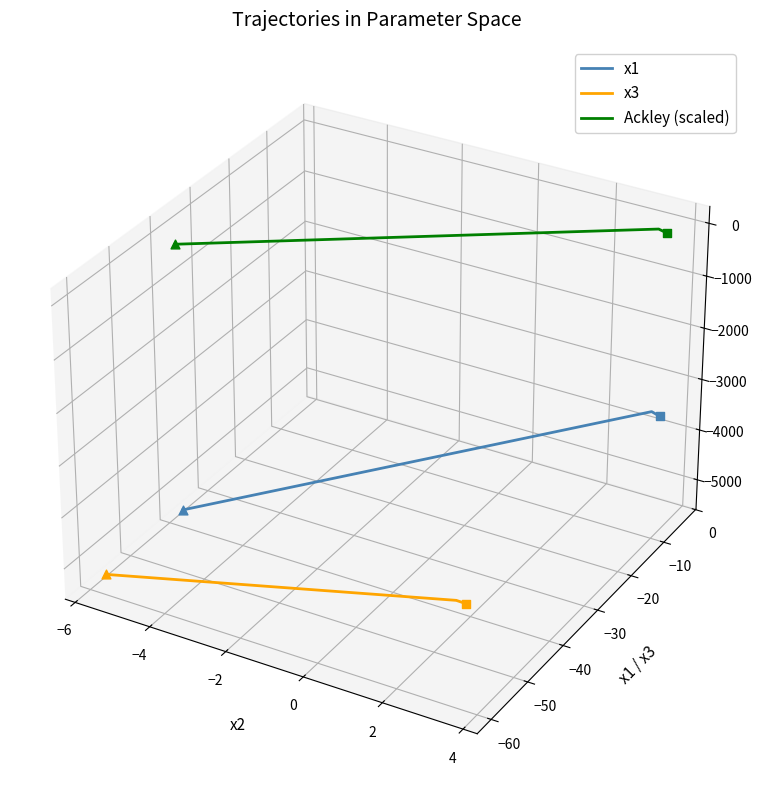

Is the value of Ackley (scaled) at −8 greater than the value of x3 at −4?

Yes